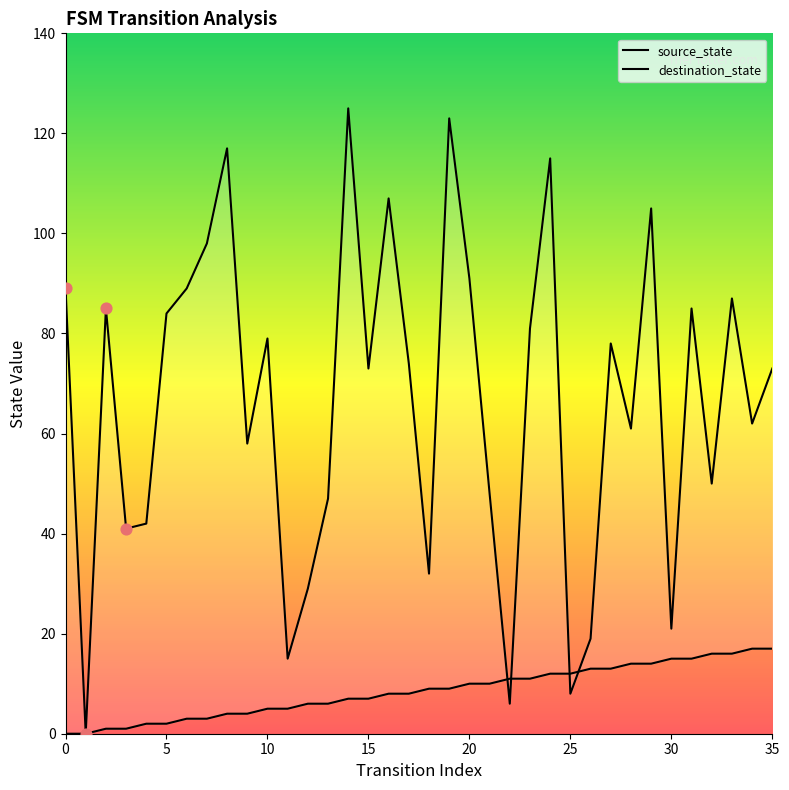

At which category is the sum across all series the highest?

14